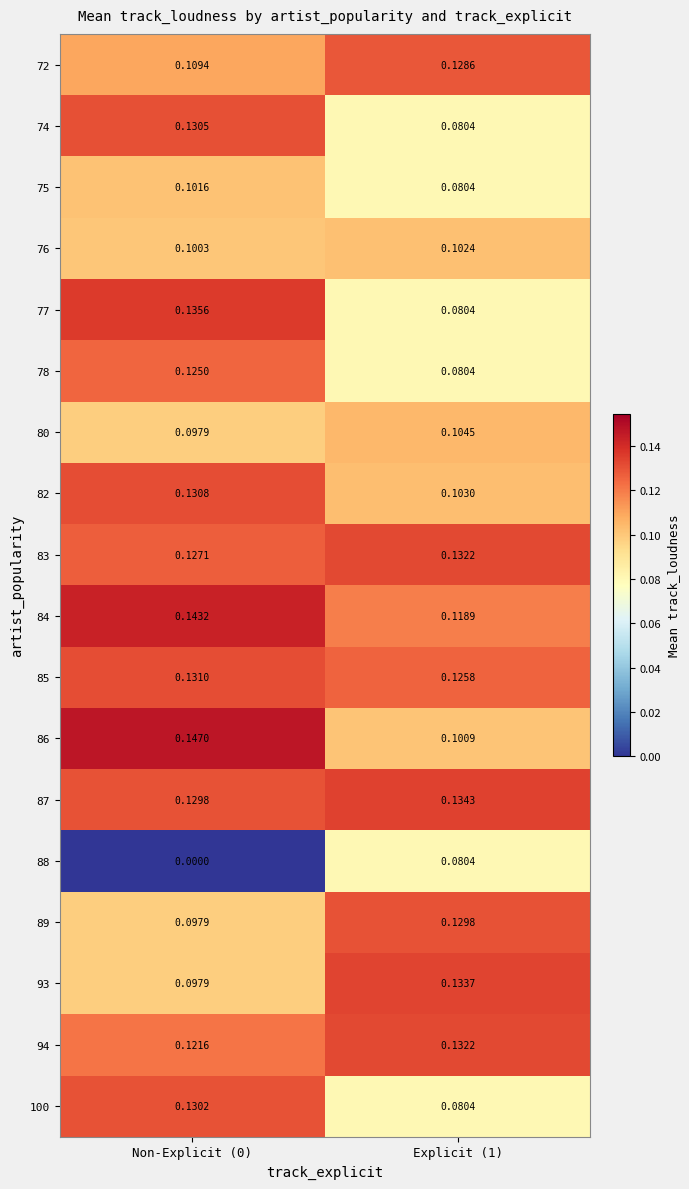

Is the value of 87 at Explicit (1) greater than the value of 85 at Non-Explicit (0)?

Yes